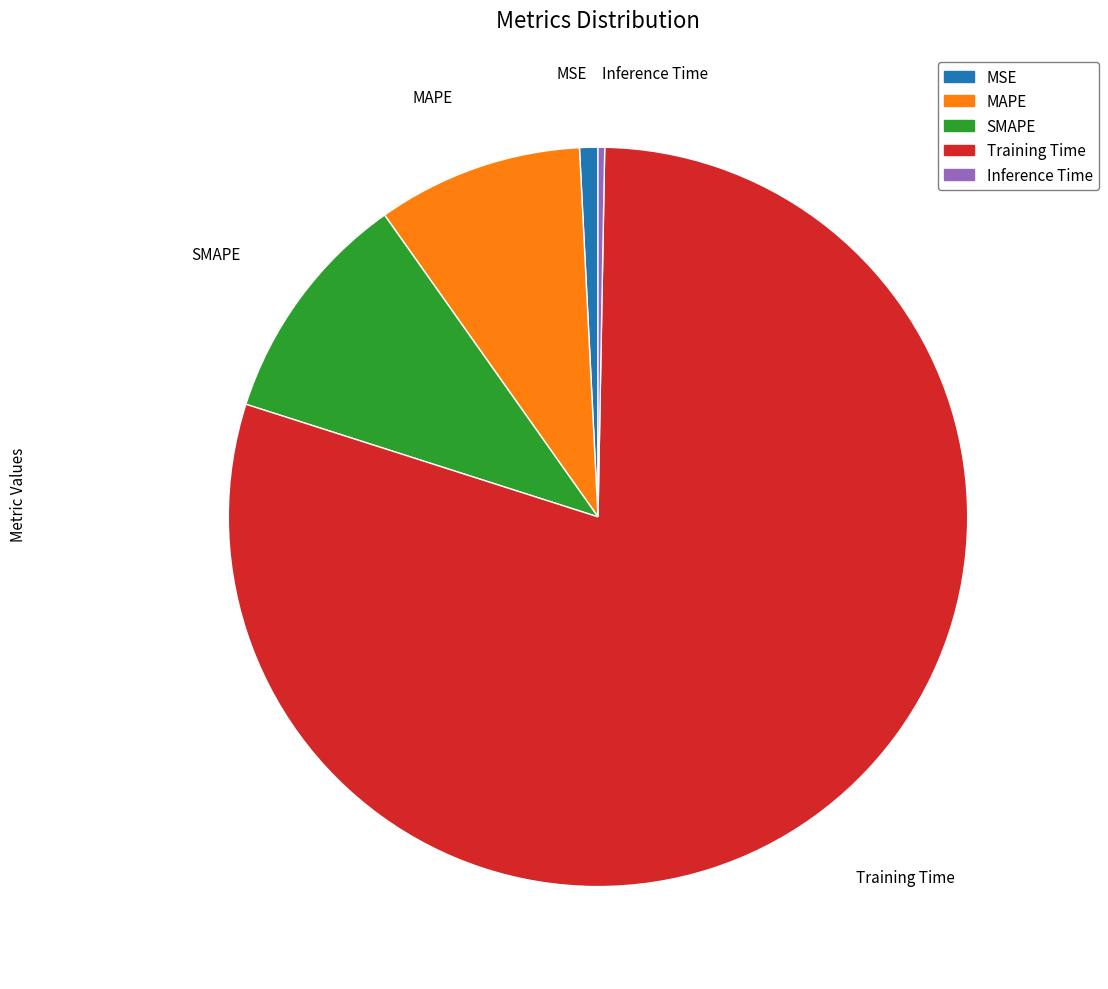

What is the majority slice?

Training Time